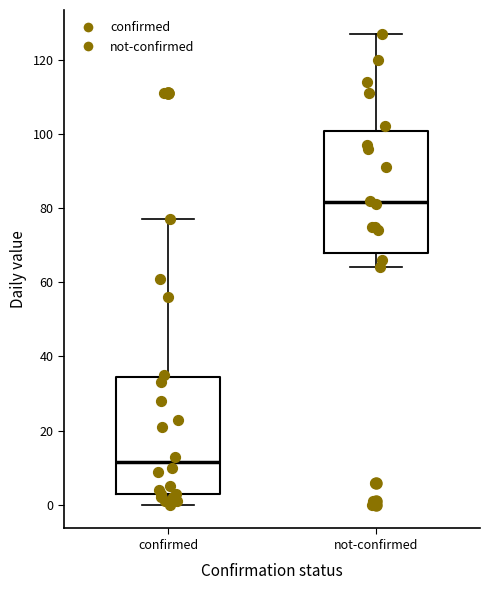

Where does the upper whisker of the box for confirmed end on the y-axis? The values are not printed on the chart, so give them approximately, as read against the axis.

78